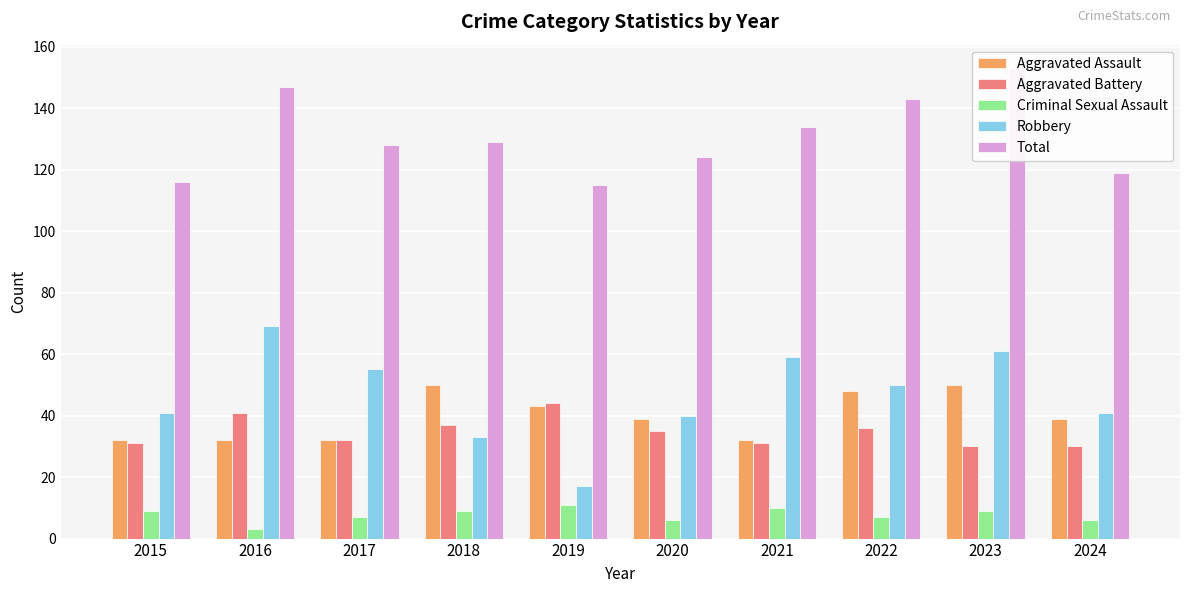

What is the difference between the Aggravated Battery values at 2020 and 2023?

5